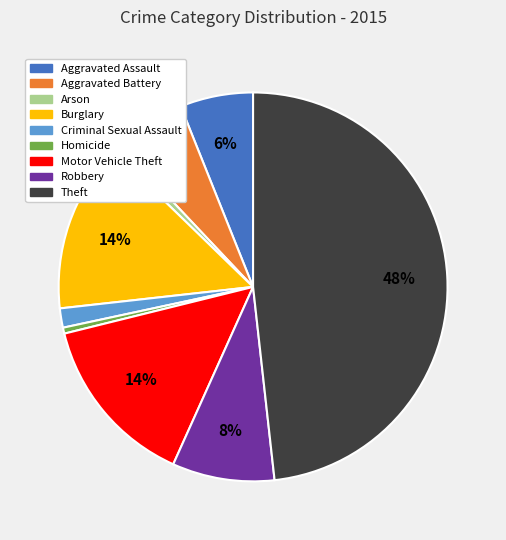

Does any single category account for the majority?

No